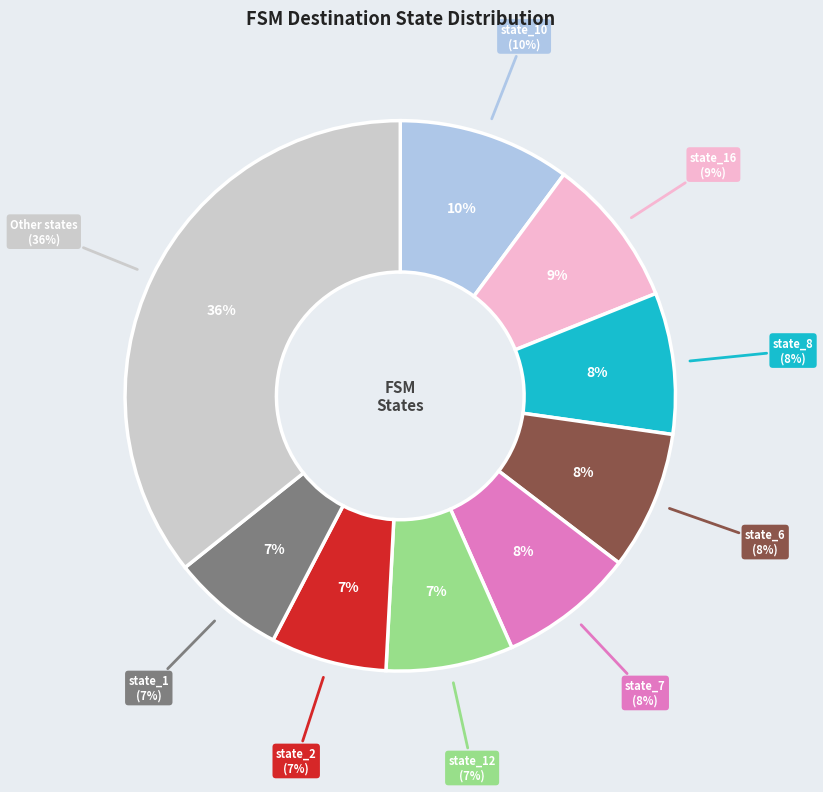

To the nearest percent, what portion does state_12 represent?

7%